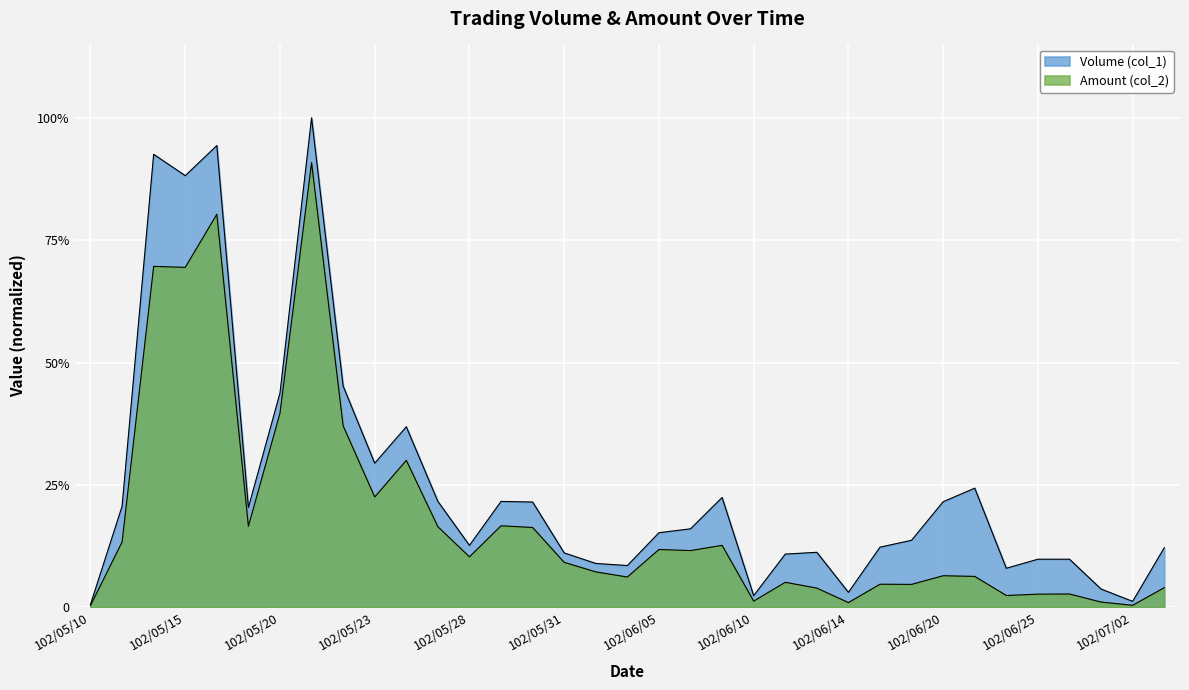

True or false: Volume (col_1) and Amount (col_2) cross at least once.

False